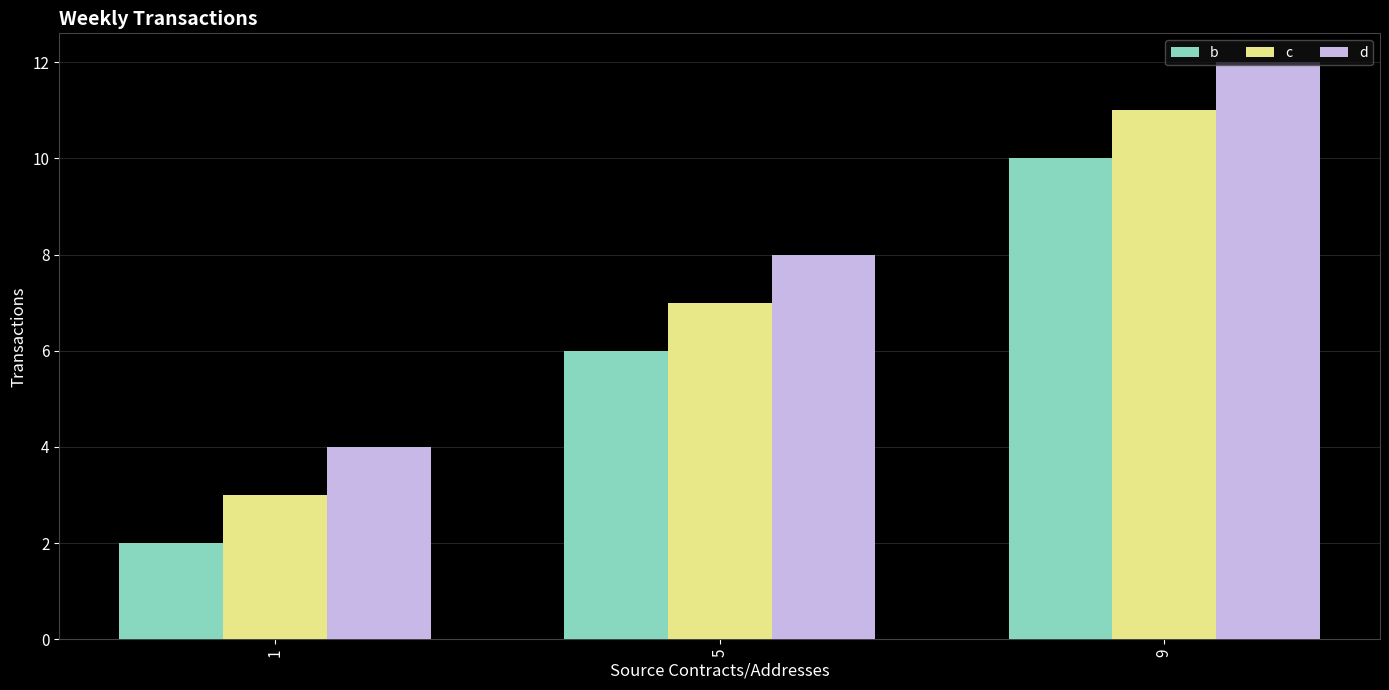

What is the value of the b bar at the 3rd from the left?

10